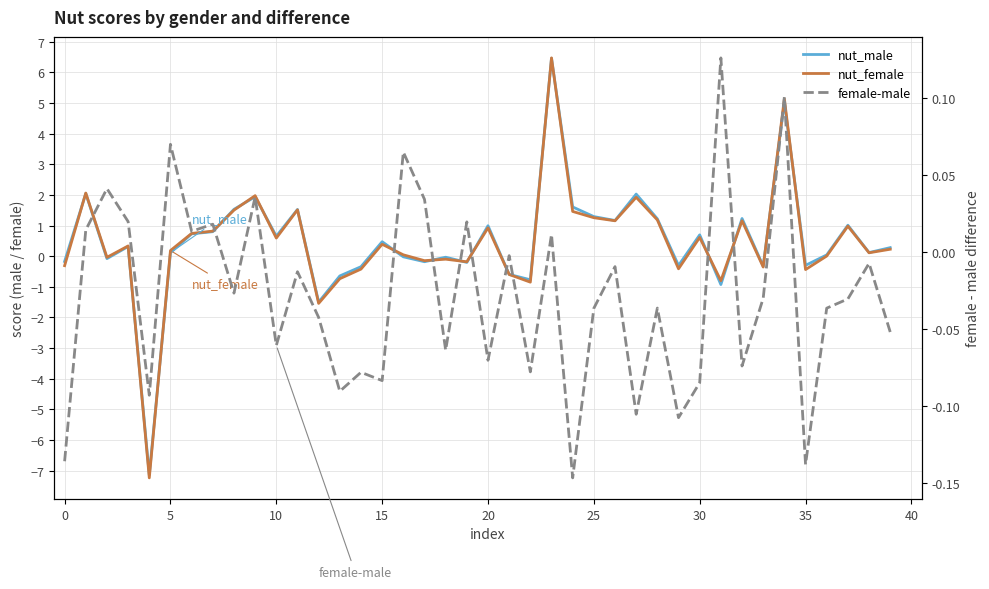

What is the minimum value shown in the chart?

-7.2